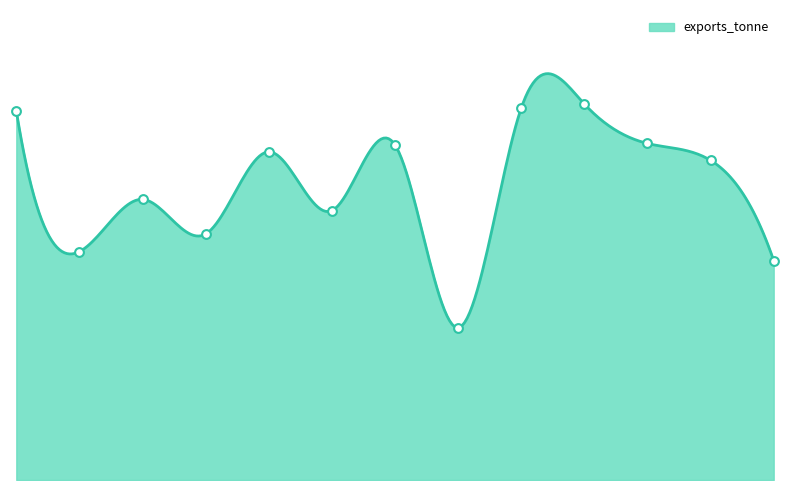

What is the change in value from other_woody_perennial to rice?

+1628